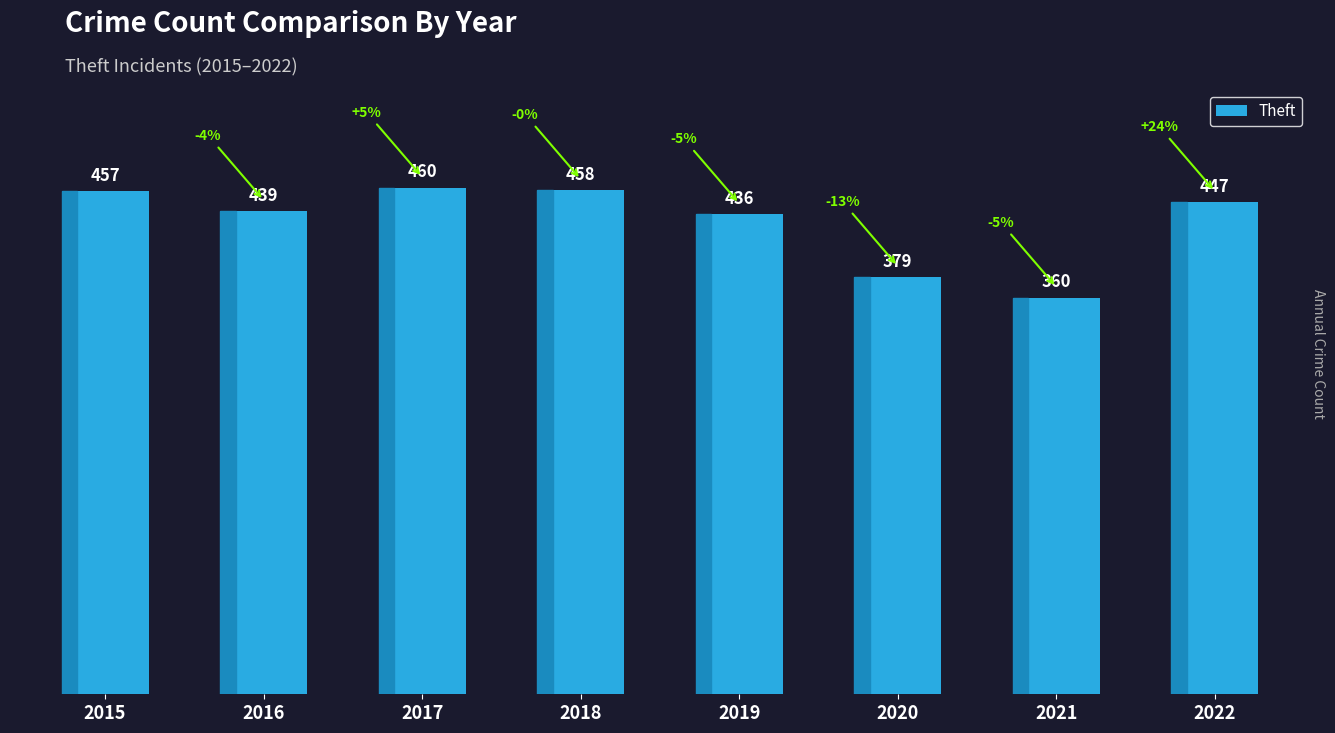

Reading left to right, what are all the values shown in this chart?

2015=457	2016=439	2017=460	2018=458	2019=436	2020=379	2021=360	2022=447